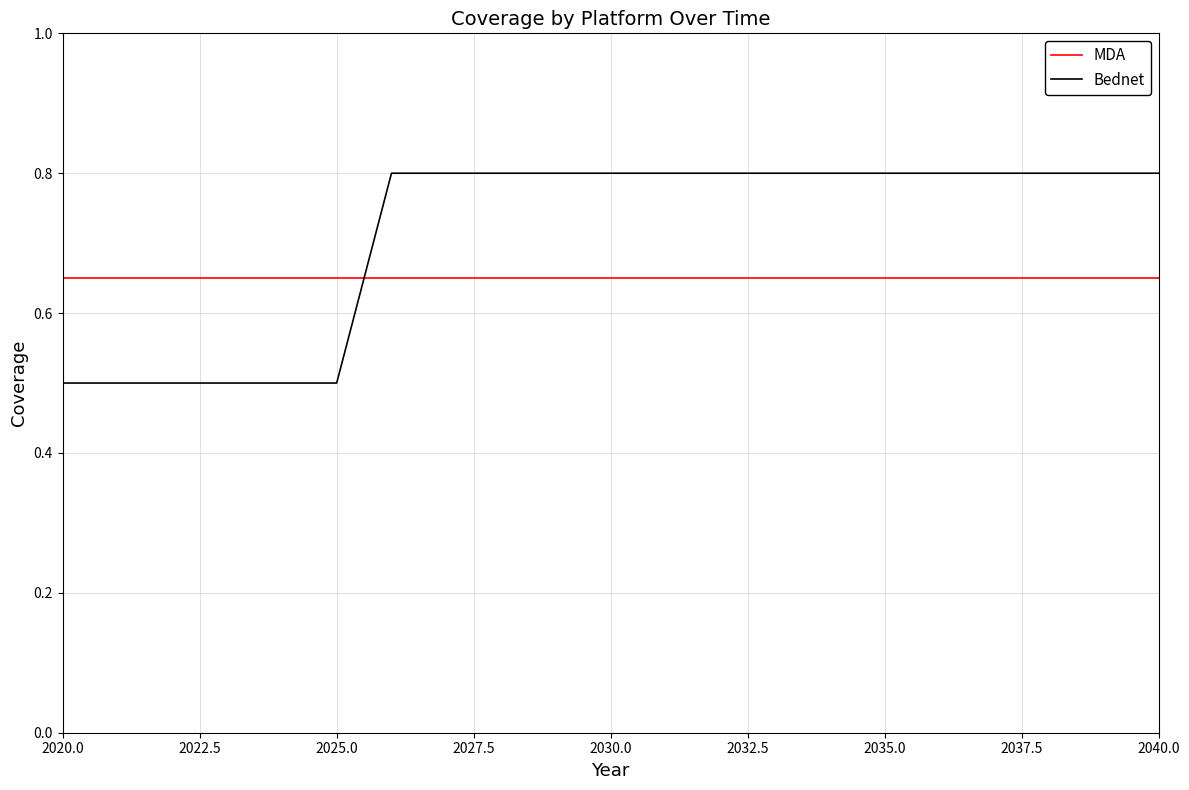

What is the minimum value shown in the chart?

0.5